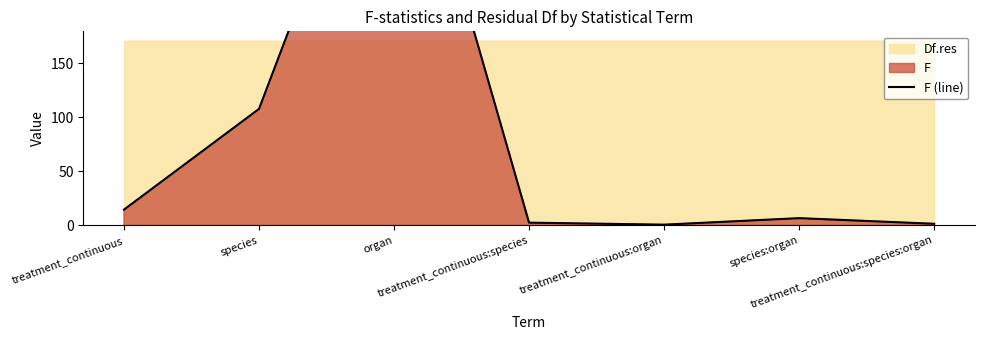

Which has a higher value, treatment_continuous:species:organ or organ?

organ